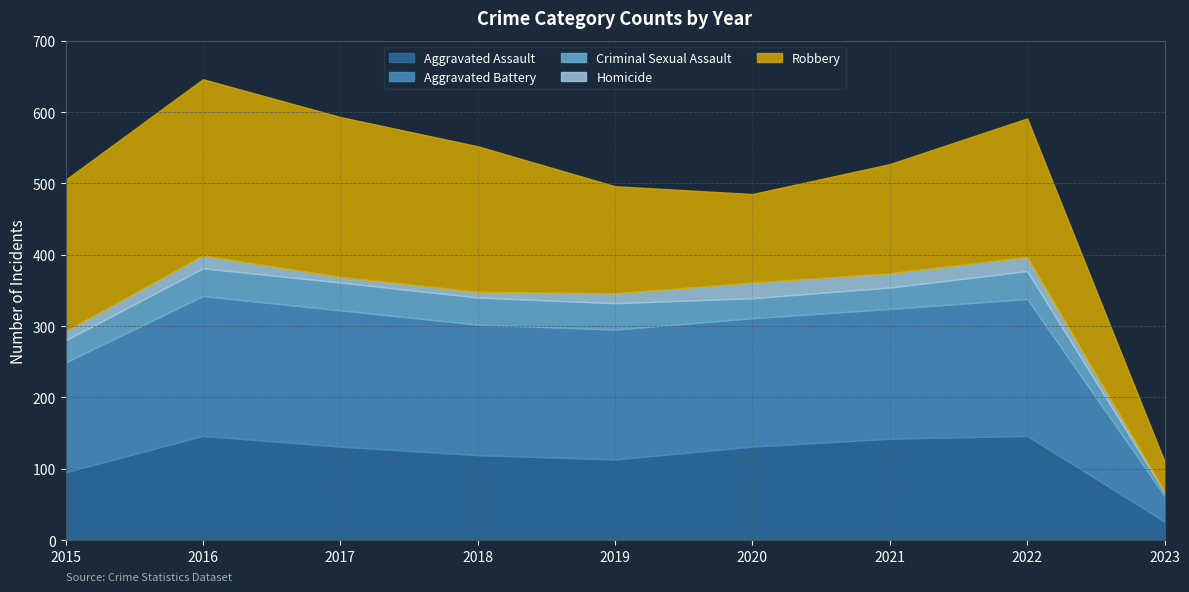

Which series has the largest total across all categories?

Robbery